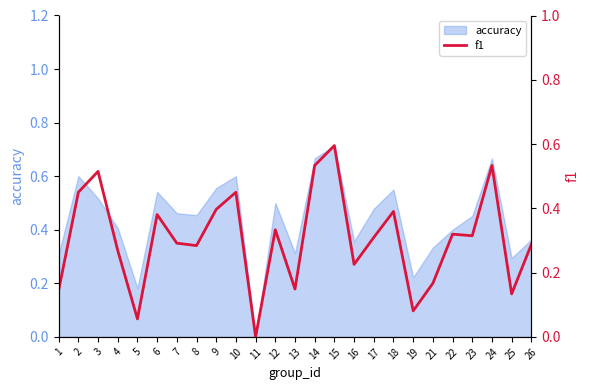

Is it true that the value at 5 is 0.1?

False